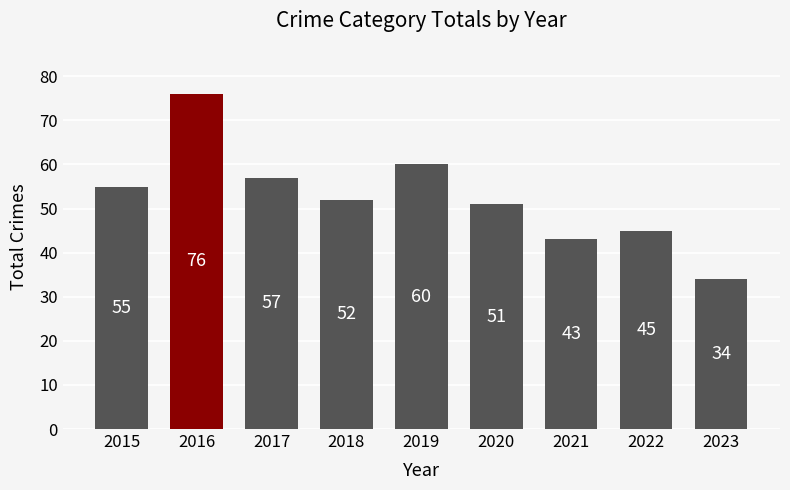

Rank the categories by value from highest to lowest.

2016, 2019, 2017, 2015, 2018, 2020, 2022, 2021, 2023